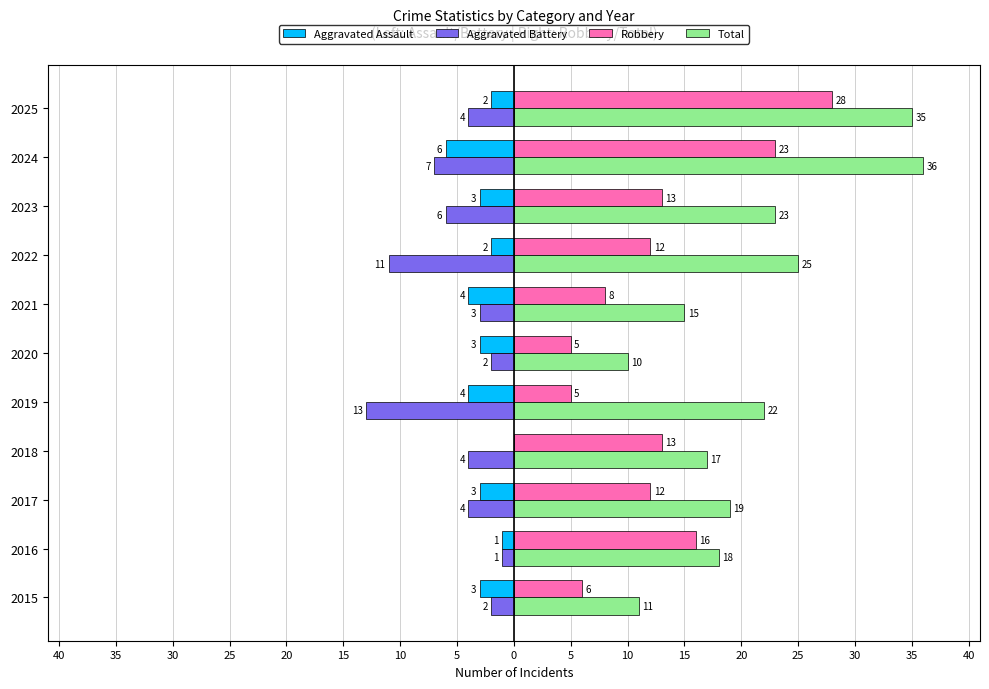

Reading left to right, what are all the values shown in this chart?

Aggravated Assault: -3	-1	-3	0	-4	-3	-4	-2	-3	-6	-2
Aggravated Battery: -2	-1	-4	-4	-13	-2	-3	-11	-6	-7	-4
Robbery: 6	16	12	13	5	5	8	12	13	23	28
Total: 11	18	19	17	22	10	15	25	23	36	35